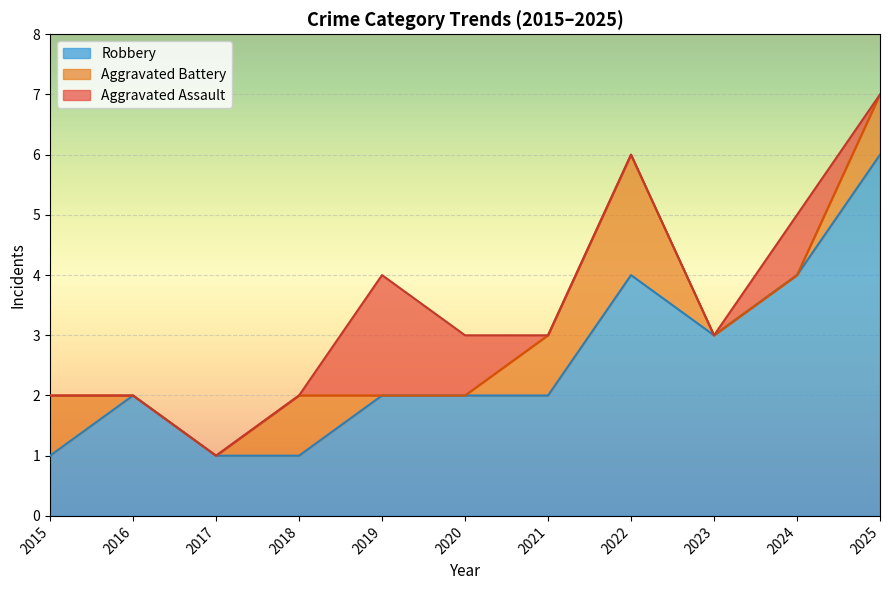

What is the total value across all series at 2022?

6